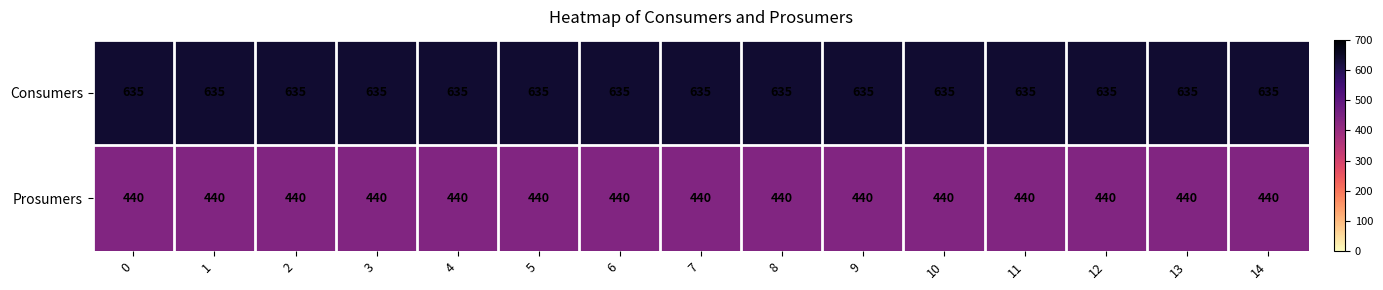

Rank the series by their average value, from highest to lowest.

Consumers, Prosumers